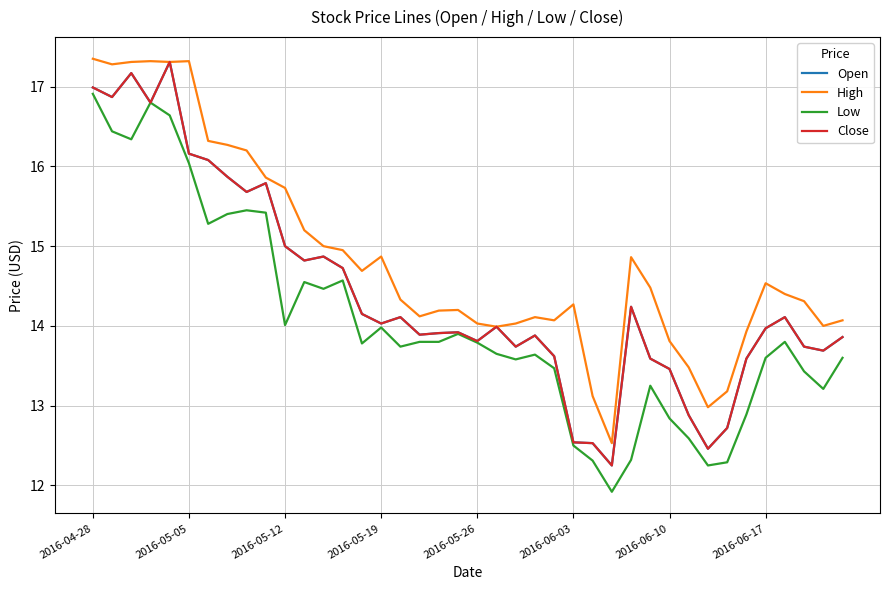

Is this an area chart (filled region under the line)?

No